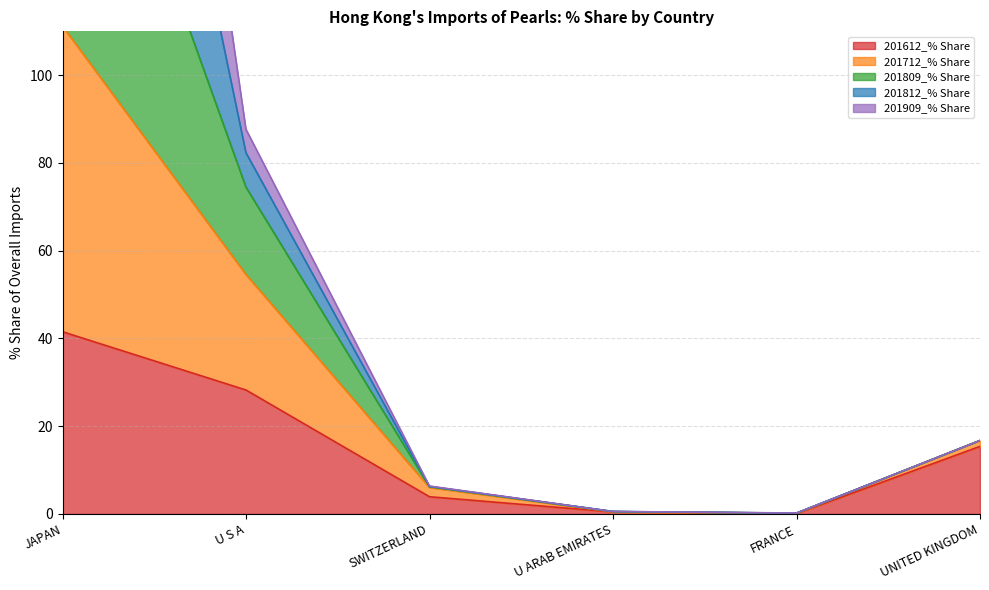

True or false: 201712_% Share and 201612_% Share intersect in this chart.

False